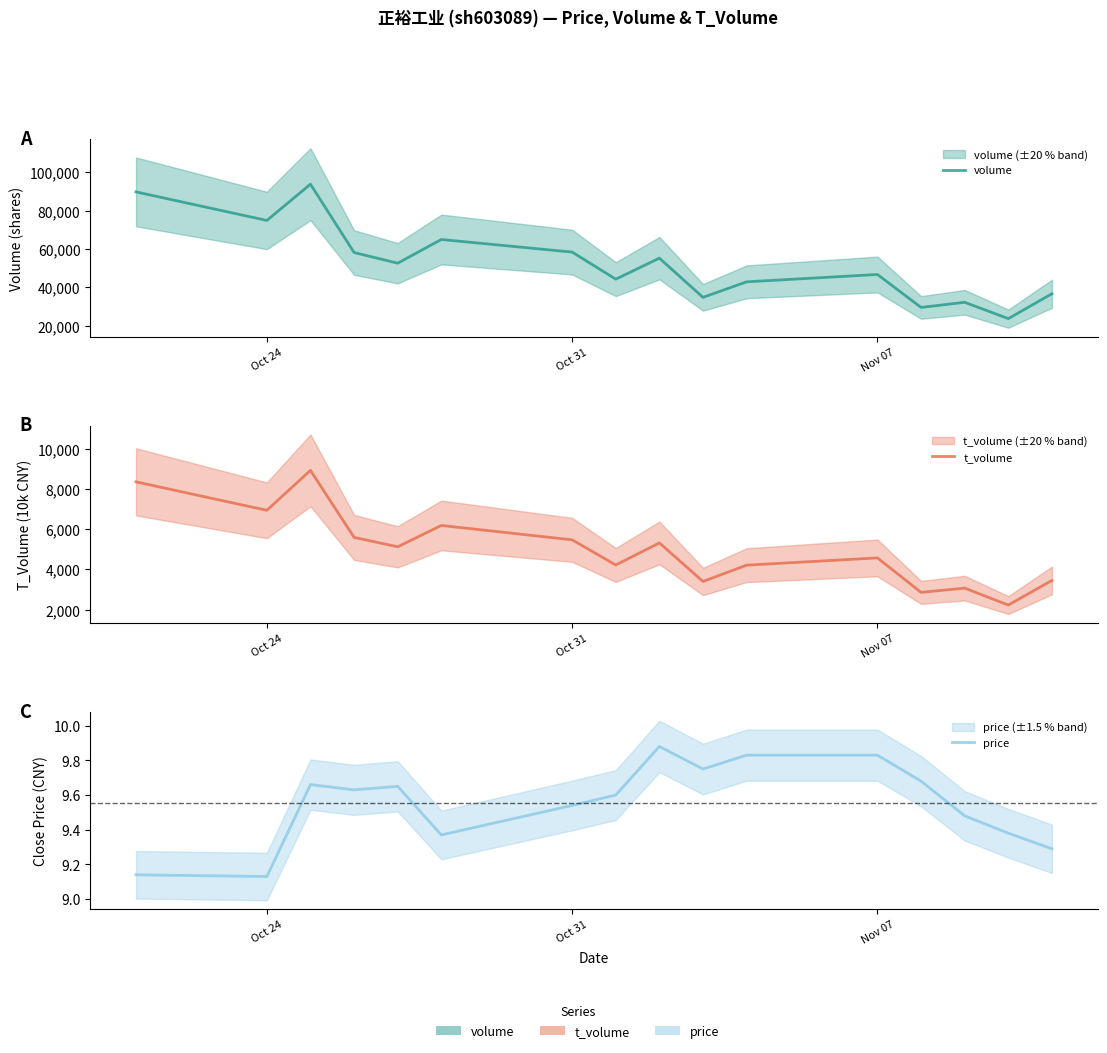

At how many categories does at least one series exceed 15832?

16